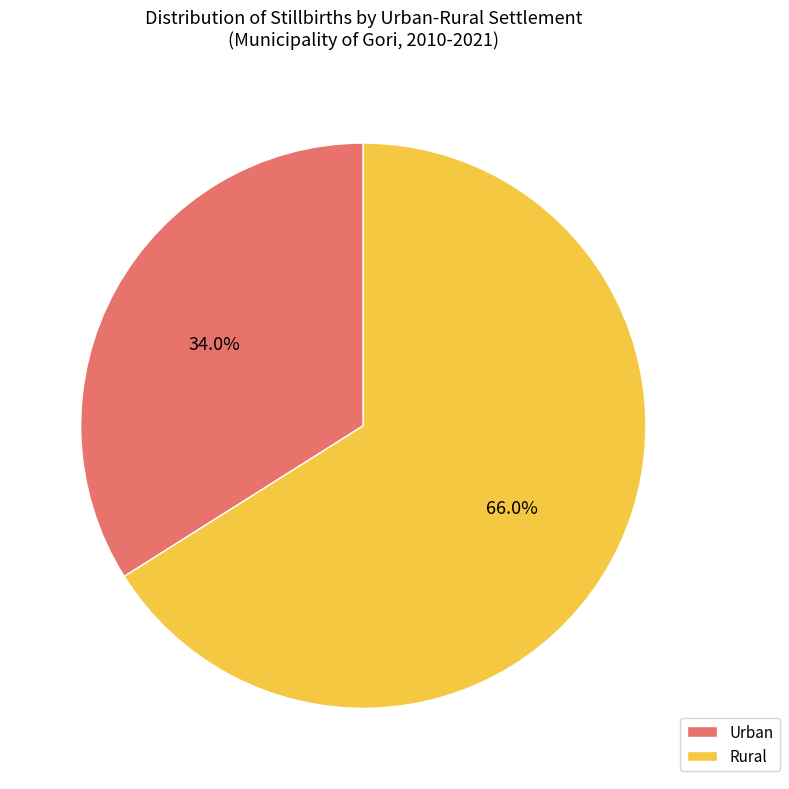

Which has a higher value, Rural or Urban?

Rural